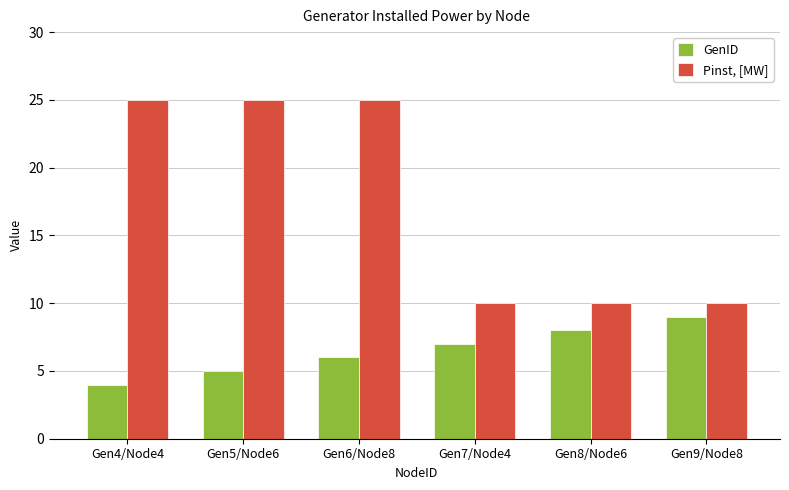

What is the highest value of the GenID series?

9